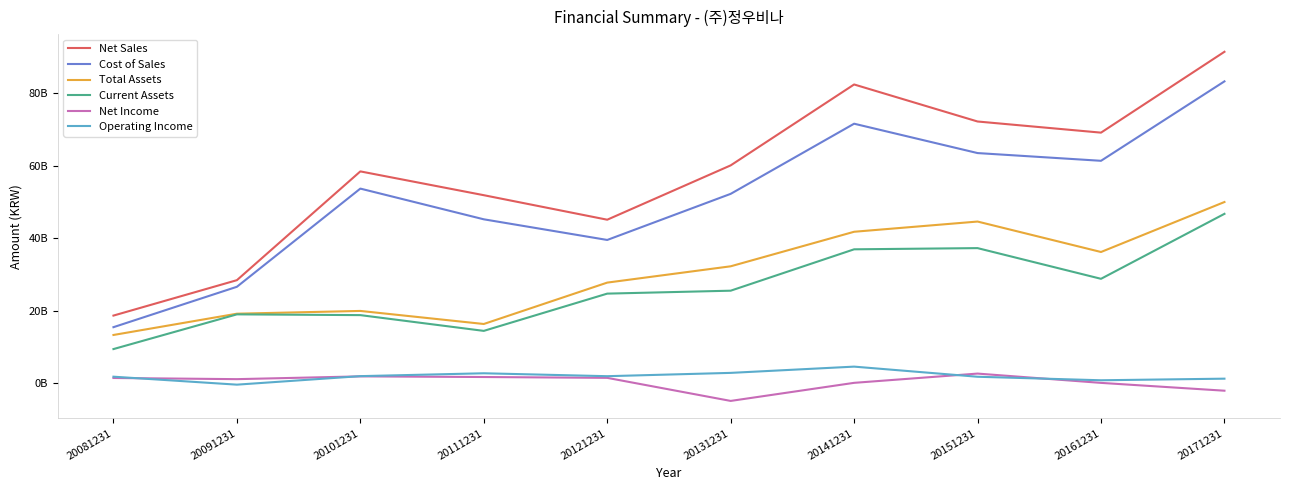

Is this an area chart (filled region under the line)?

No